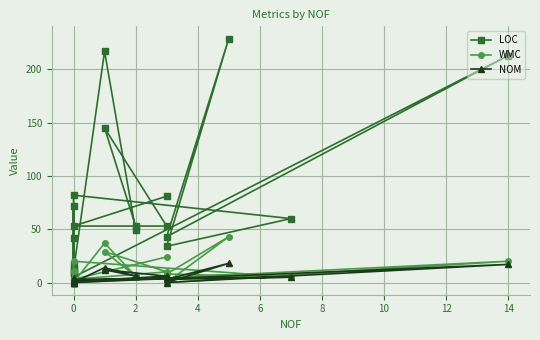

Reading right to left, transcribe all the data shown in this chart.

LOC: 9	72	5	213	43	229	34	60	82	42	17	13	11	217	49	53	145	53	53	81
WMC: 1	11	0	20	0	43	8	5	20	11	0	0	0	37	6	6	29	10	3	24
NOM: 1	4	0	17	0	18	3	5	3	1	0	0	0	14	6	6	12	6	1	5